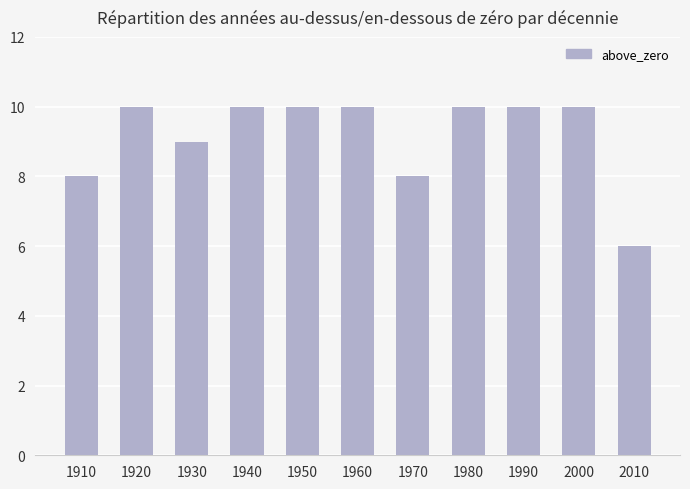

What is the ratio of the value at 1960 to the value at 2000?

1.0